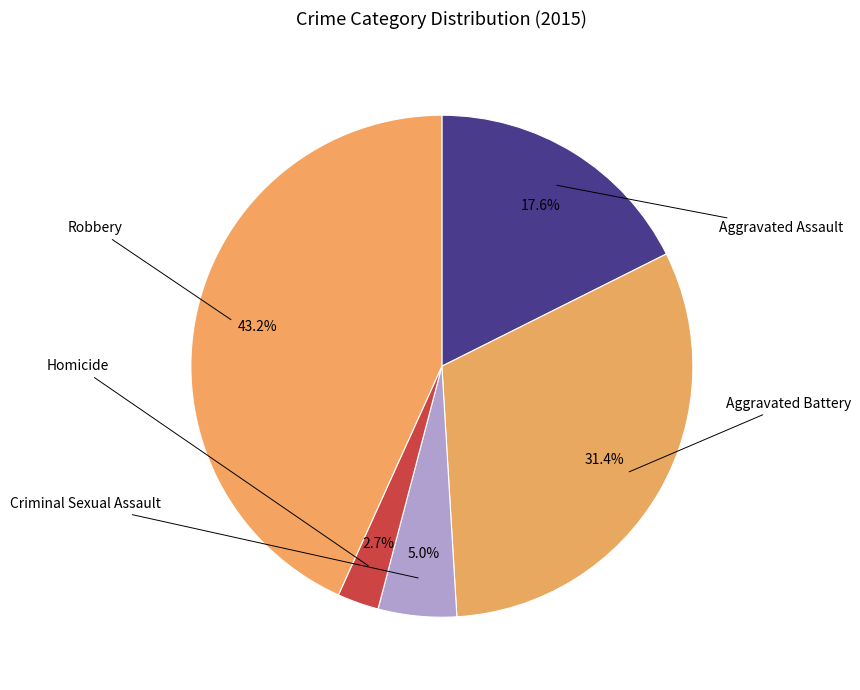

What percentage is NOT represented by Criminal Sexual Assault?

95.0%